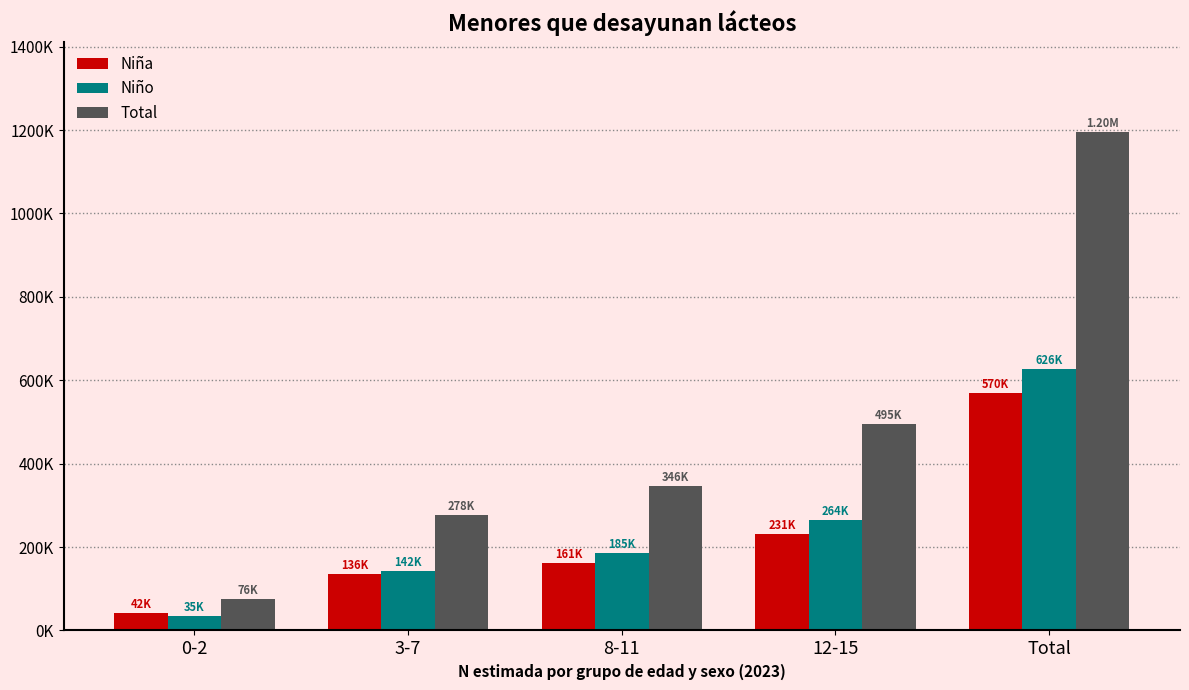

What is the label of the 5th bar from the right?

0-2